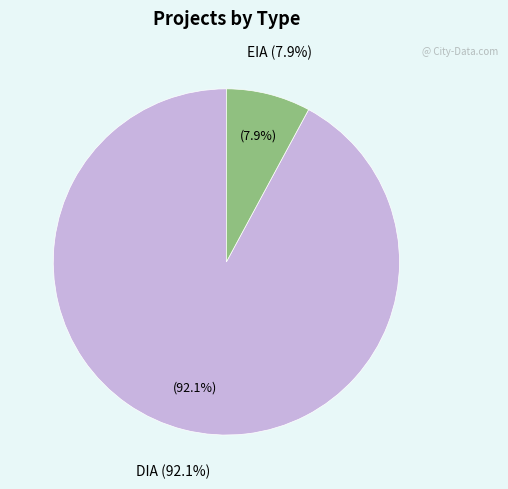

What is the total percentage of EIA and DIA?

100.0%